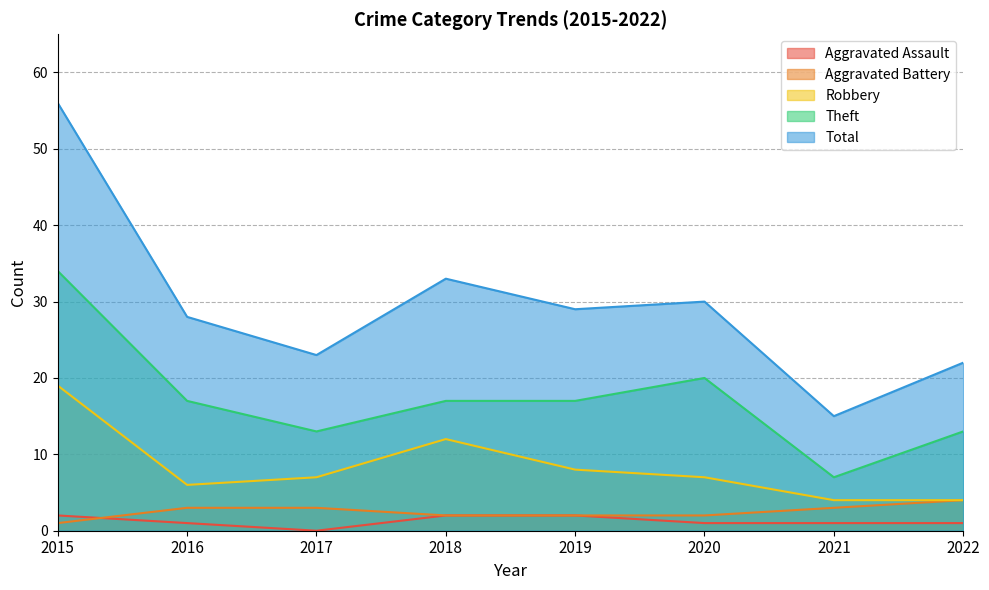

Which has a higher value, 2017 or 2016?

2016